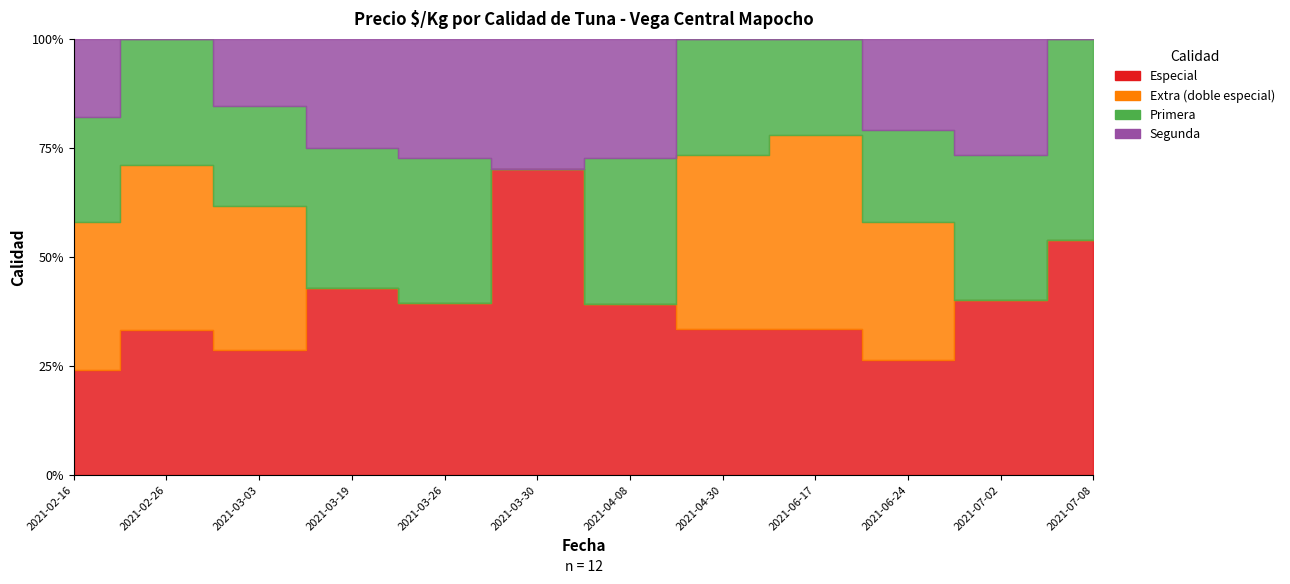

What is the total value across all series at 2021-06-17?

5000